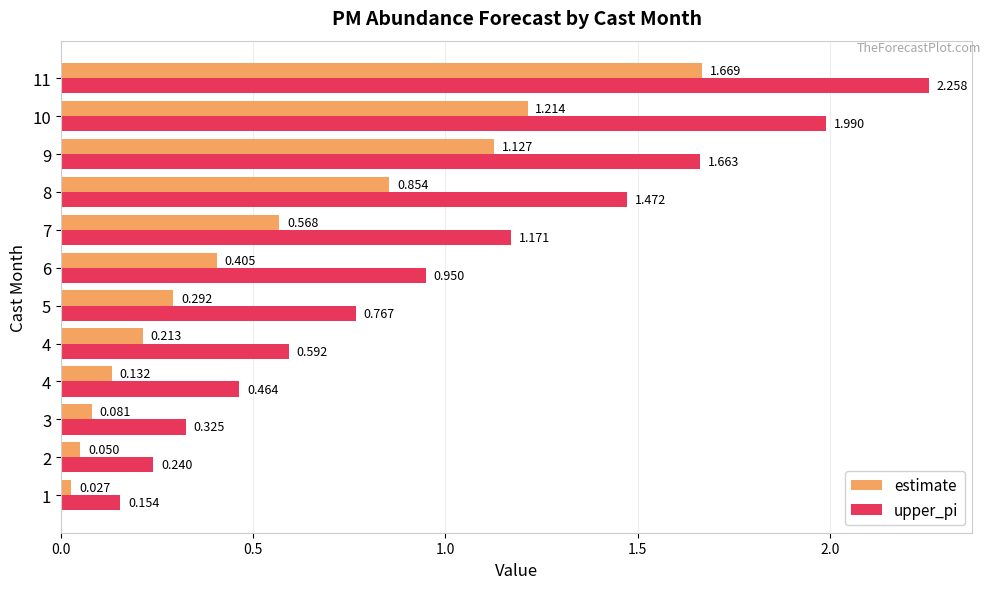

At which category does the chart reach its peak across all series?

11